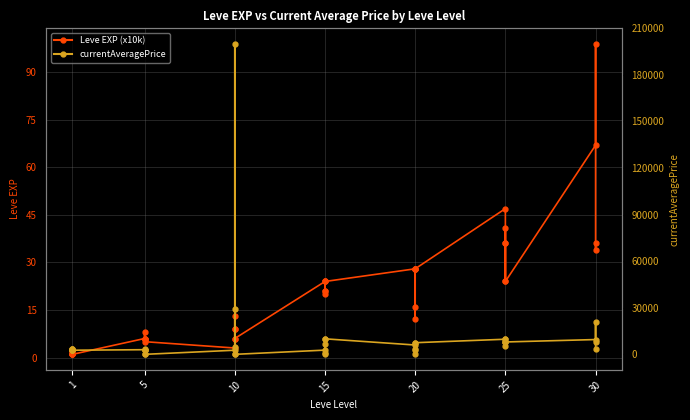

What is the value of the currentAveragePrice point at the 31st from the left?

9734